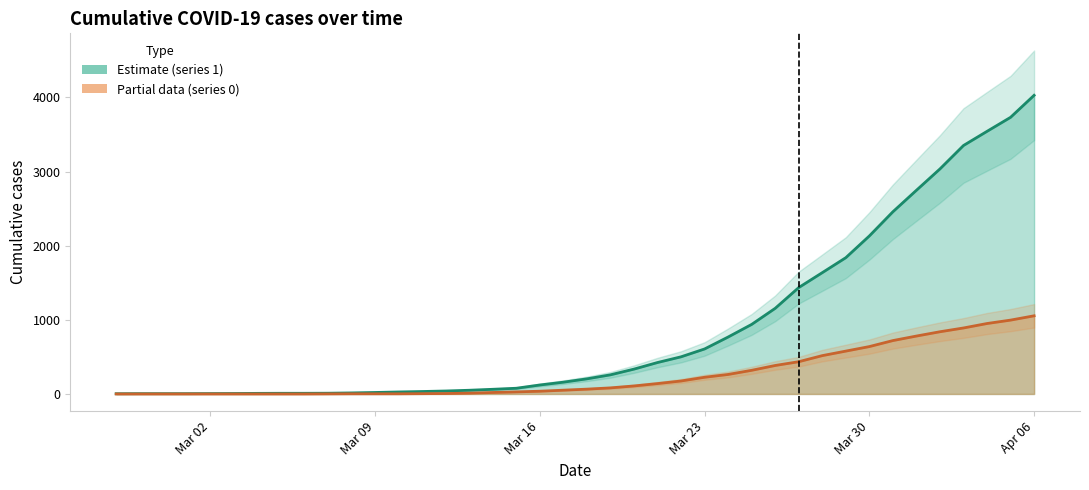

Reading left to right, extract all data points from this chart.

1: 3	4	4	4	5	6	8	9	9	10	14	20	27	33	40	50	63	77	121	159	204	258	335	424	501	607	768	938	1155	1435	1636	1838	2131	2457	2747	3035	3351	3542	3731	4028
0: 0	0	0	0	0	0	0	0	0	1	2	2	2	4	6	11	20	28	37	51	65	82	108	140	175	225	263	319	384	435	517	578	639	720	781	839	890	950	996	1054